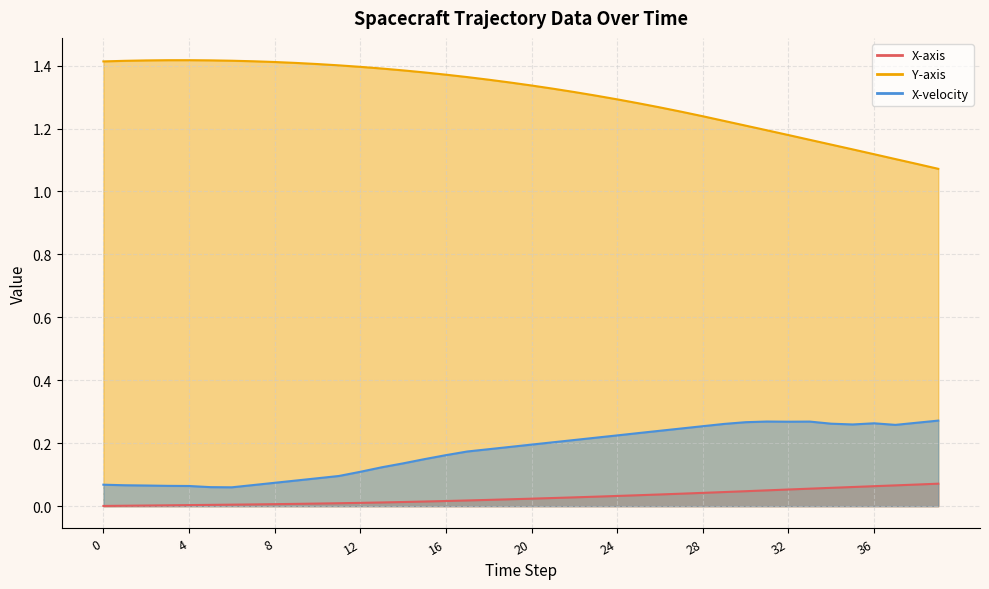

Reading left to right, extract all data points from this chart.

X-axis: 0=0.0	1=0.0	2=0.0	3=0.0	4=0.0	5=0.0	6=0.0	7=0.0	8=0.0	9=0.0	10=0.0	11=0.0	12=0.0	13=0.0	14=0.0	15=0.0	16=0.0	17=0.0	18=0.0	19=0.0	20=0.0	21=0.0	22=0.0	23=0.0	24=0.0	25=0.0	26=0.0	27=0.0	28=0.0	29=0.0	30=0.0	31=0.1	32=0.1	33=0.1	34=0.1	35=0.1	36=0.1	37=0.1	38=0.1	39=0.1
Y-axis: 0=1.4	1=1.4	2=1.4	3=1.4	4=1.4	5=1.4	6=1.4	7=1.4	8=1.4	9=1.4	10=1.4	11=1.4	12=1.4	13=1.4	14=1.4	15=1.4	16=1.4	17=1.4	18=1.4	19=1.3	20=1.3	21=1.3	22=1.3	23=1.3	24=1.3	25=1.3	26=1.3	27=1.3	28=1.2	29=1.2	30=1.2	31=1.2	32=1.2	33=1.2	34=1.1	35=1.1	36=1.1	37=1.1	38=1.1	39=1.1
X-velocity: 0=0.1	1=0.1	2=0.1	3=0.1	4=0.1	5=0.1	6=0.1	7=0.1	8=0.1	9=0.1	10=0.1	11=0.1	12=0.1	13=0.1	14=0.1	15=0.1	16=0.2	17=0.2	18=0.2	19=0.2	20=0.2	21=0.2	22=0.2	23=0.2	24=0.2	25=0.2	26=0.2	27=0.2	28=0.3	29=0.3	30=0.3	31=0.3	32=0.3	33=0.3	34=0.3	35=0.3	36=0.3	37=0.3	38=0.3	39=0.3